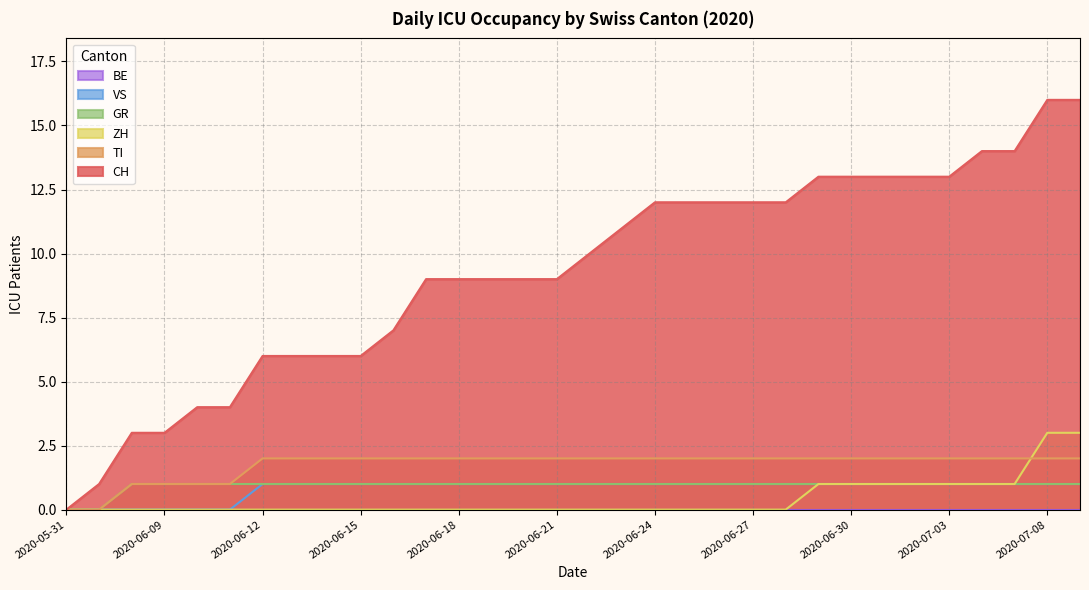

Which series changed the most between 2020-06-10 and 2020-07-06?

CH